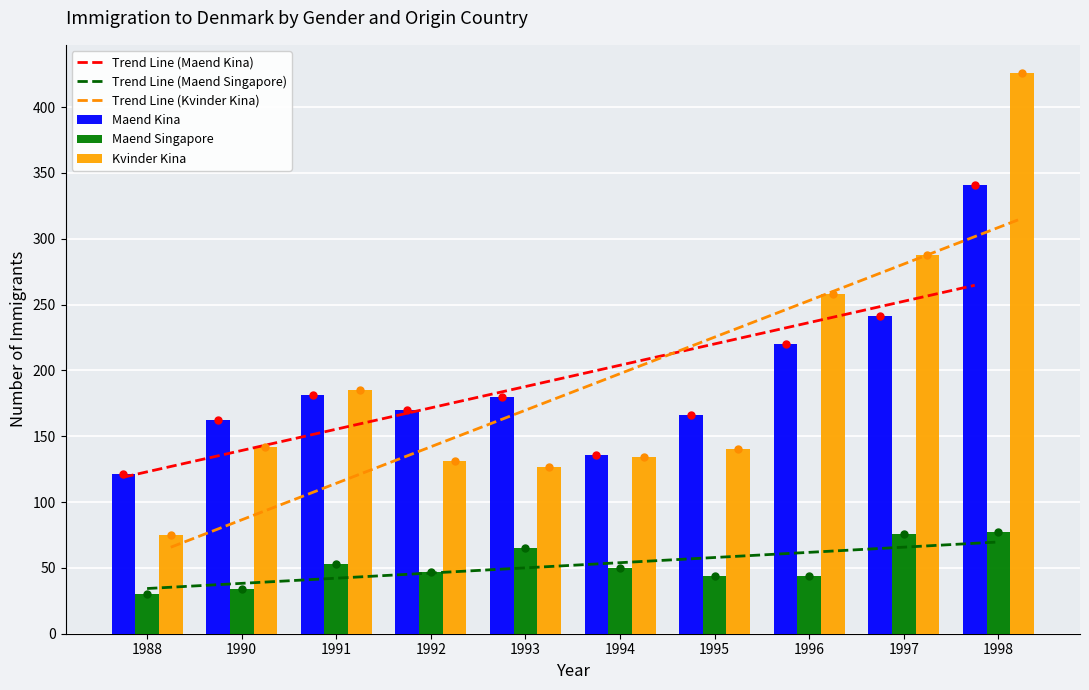

The Kvinder_Kina series shows 86 at 1992. True or false?

False